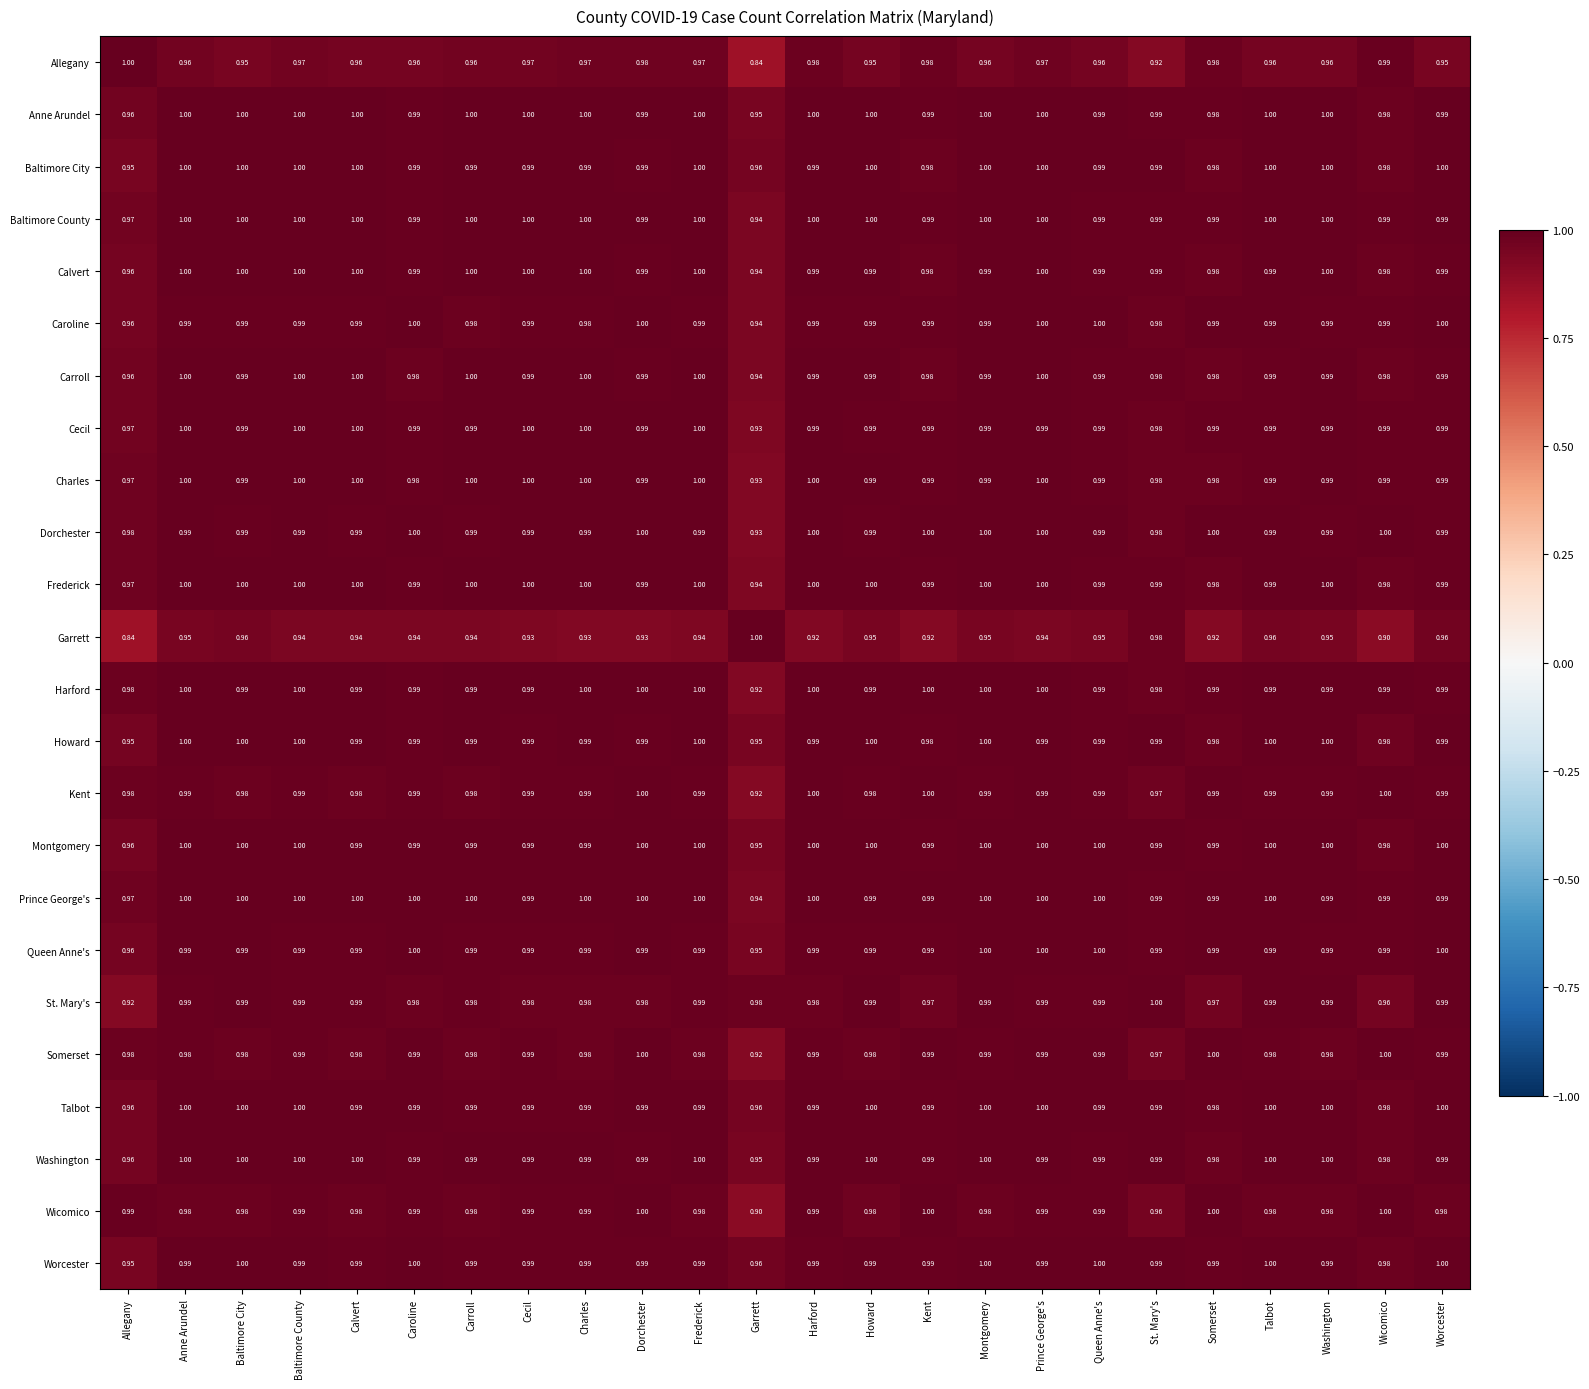

Where is Wicomico nearest to the value 0?

Garrett